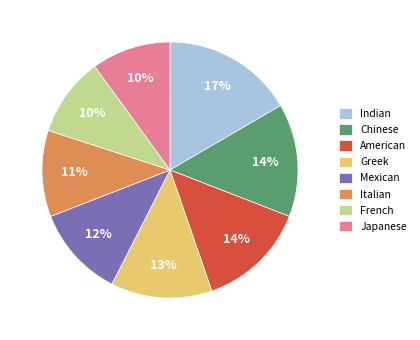

How many slices are in this pie chart?

8